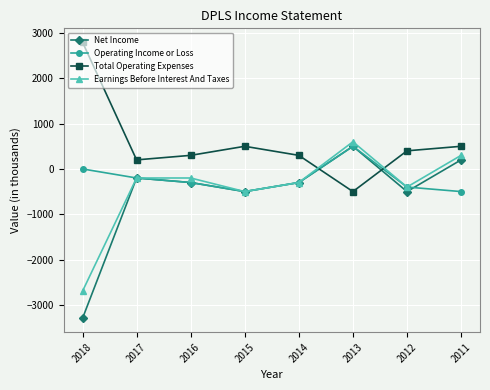

What is the sum of the Earnings Before Interest And Taxes values at 2012 and 2016?

-600